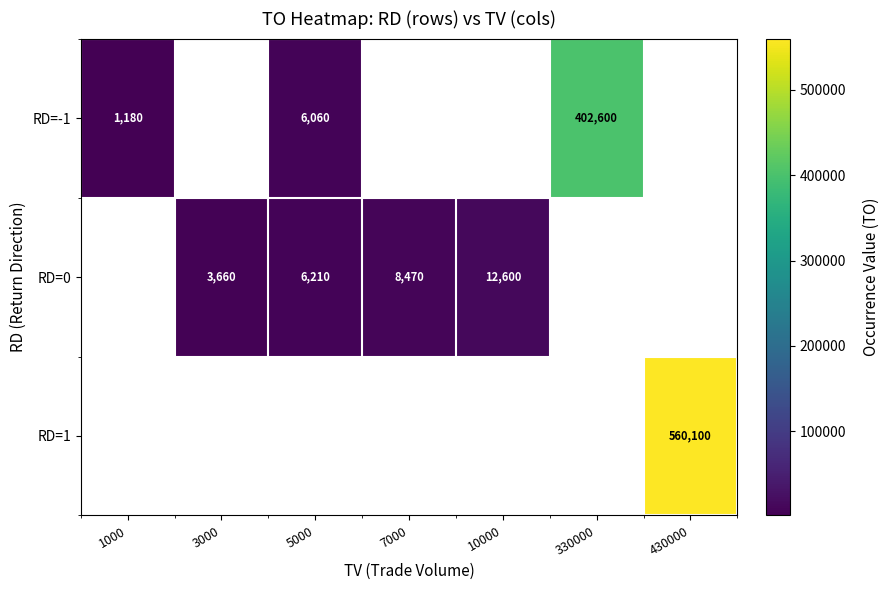

The value of RD=0 at 5000 is 9617. True or false?

False